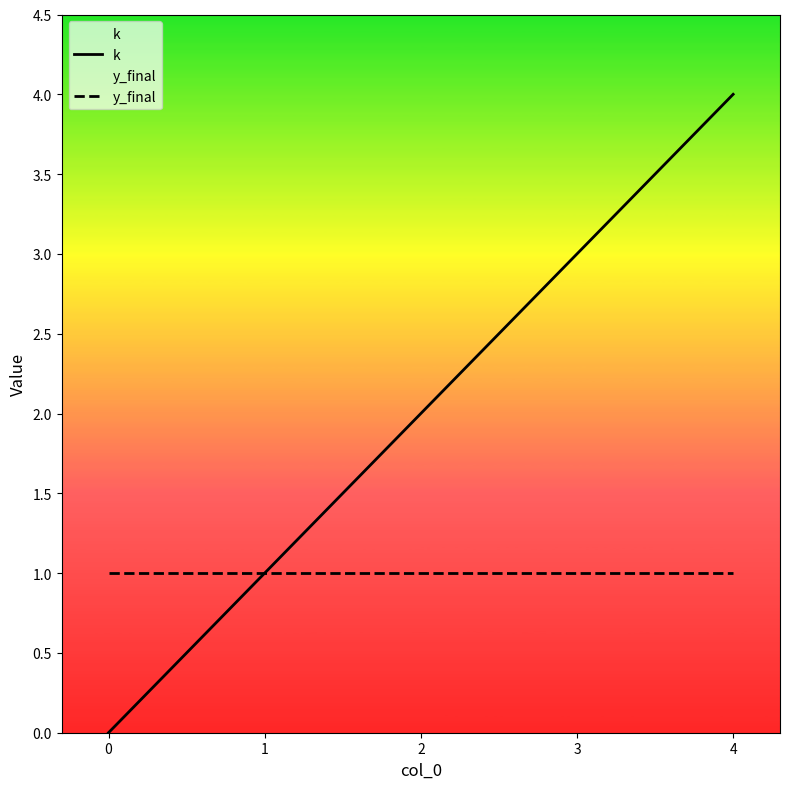

Is it true that k equals 0 at 0?

True